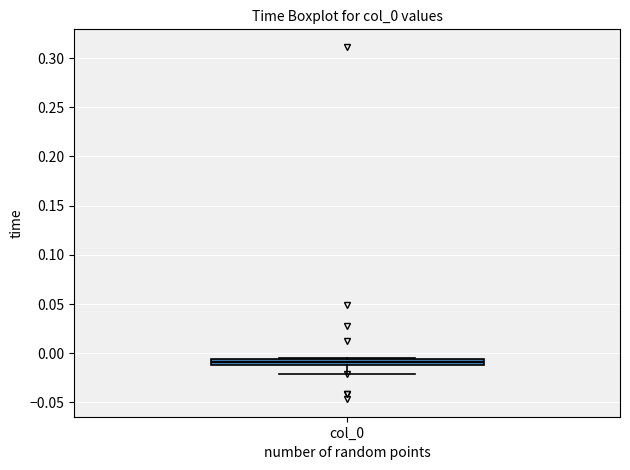

Where is the upper edge of the box for col_0 on the y-axis? The values are not printed on the chart, so give them approximately, as read against the axis.

-0.005